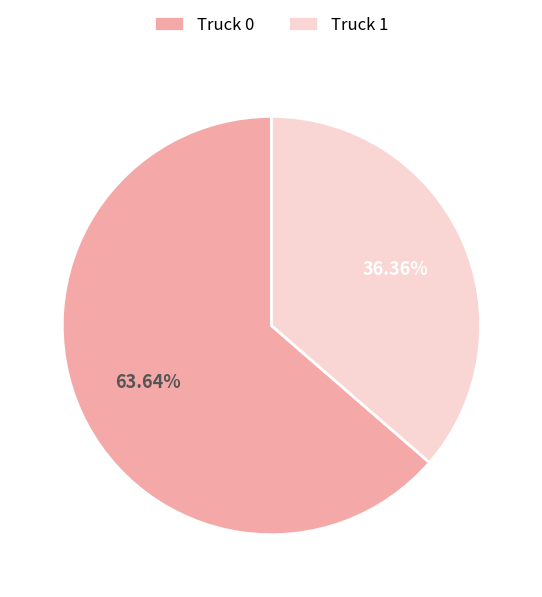

Which category accounts for the majority?

Truck 0